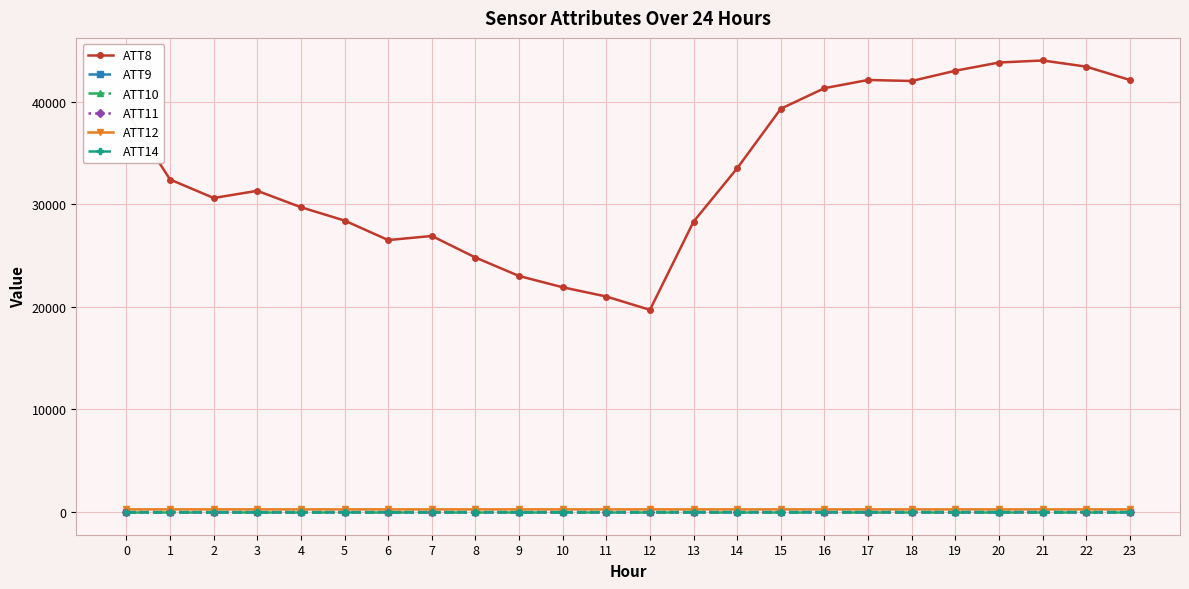

Does the chart display data point markers on the line(s)?

Yes